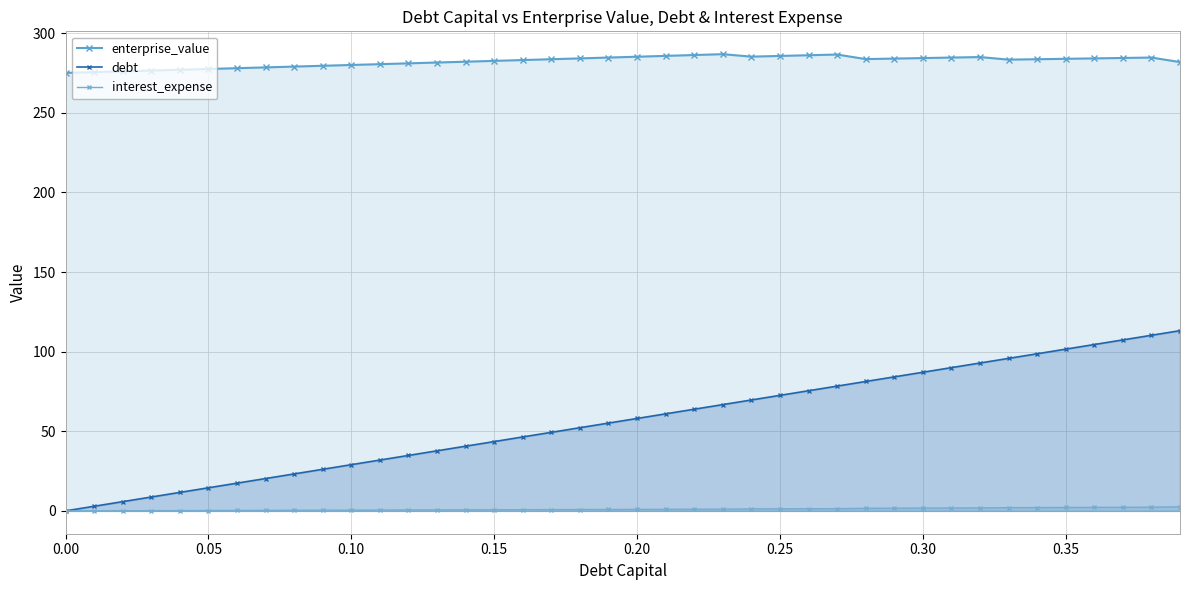

What is the sum of all interest_expense values?

42.5